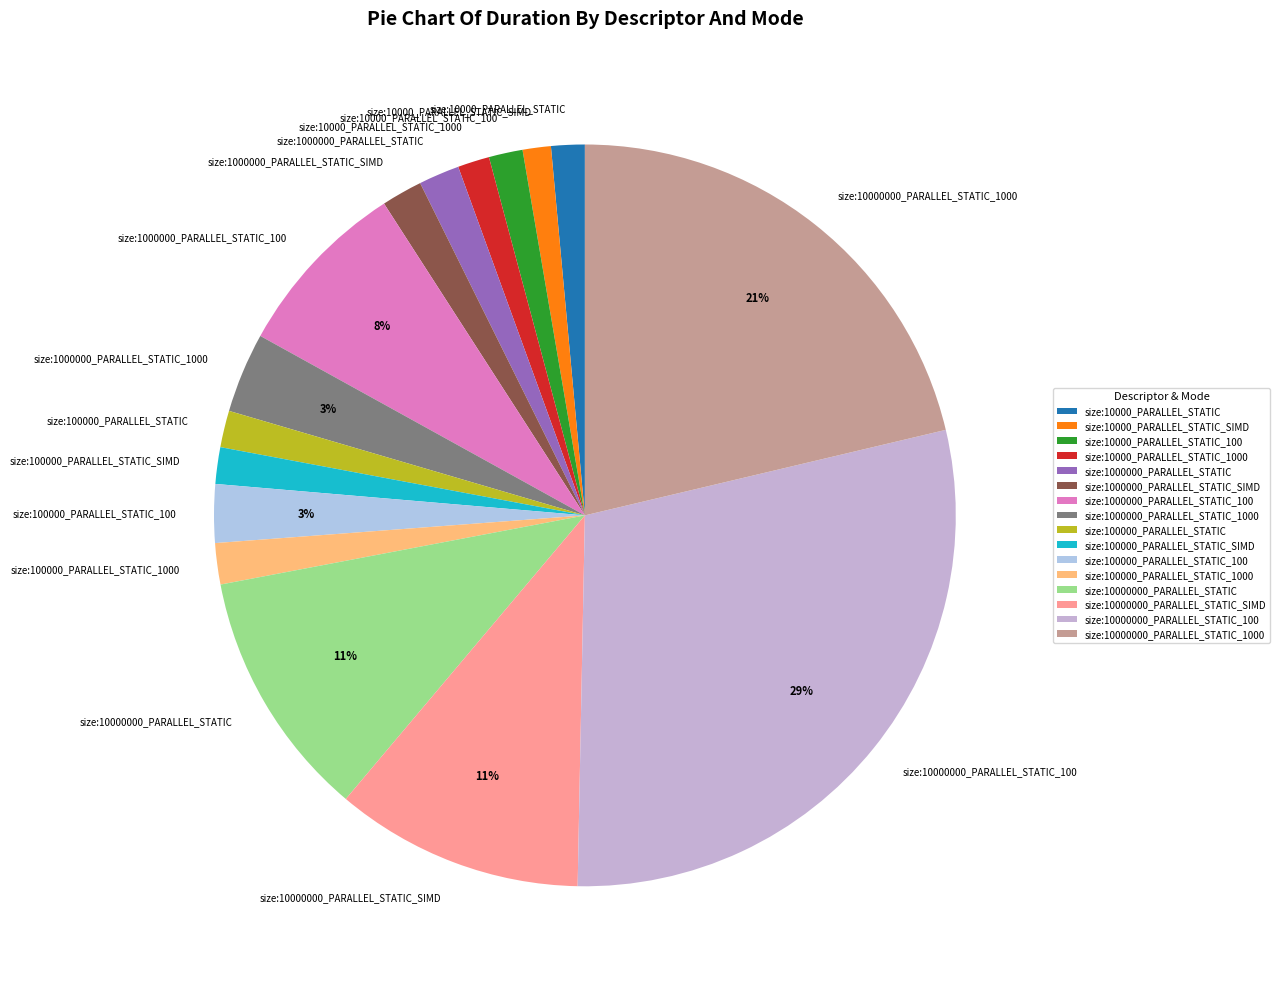

True or false: size:10000_PARALLEL_STATIC_100 accounts for 1% of the total.

True